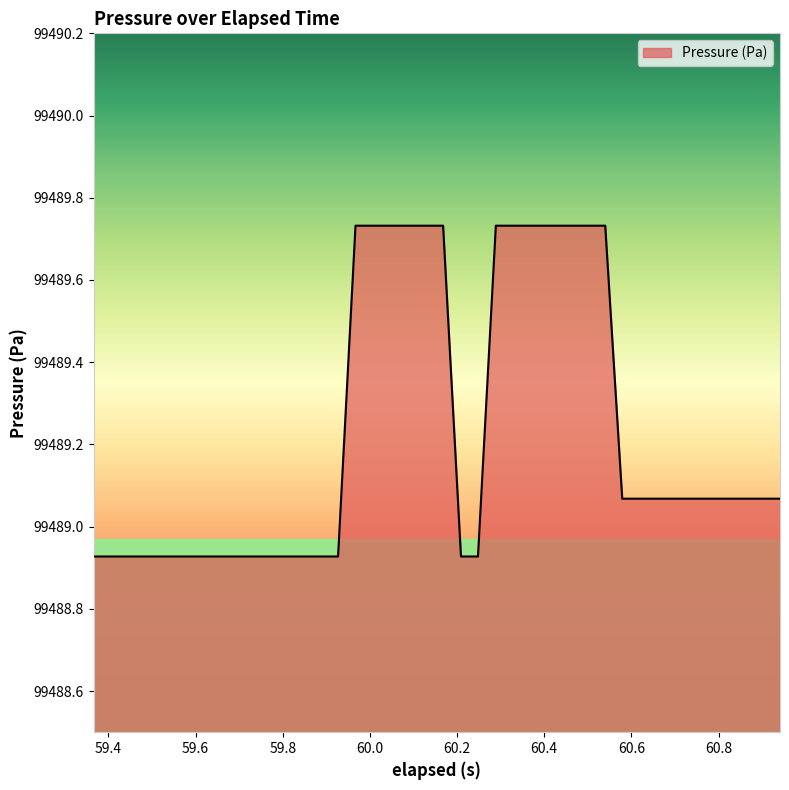

What is the difference between the maximum and minimum values?

0.8